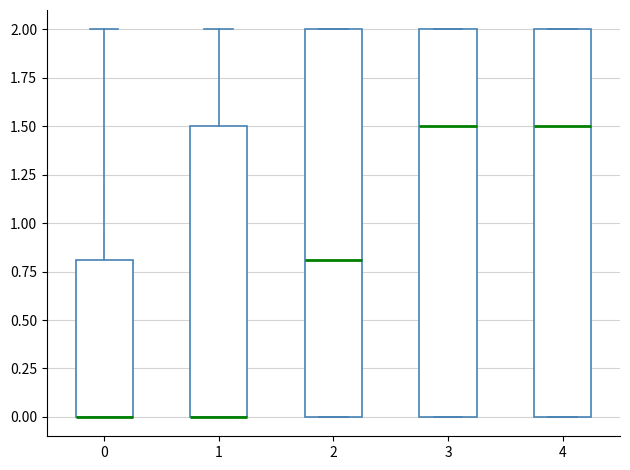

Reading left to right, transcribe this box plot: for each box, give where its median line is, the range the box spans, and where its two whiskers end, as read against the y-axis. The values are not printed on the chart, so give them approximately, as read against the axis.

0: median 0.0 (drawn on the box's lower edge), box 0.0 to 0.8, whiskers 0.0 to 2.0
1: median 0.0 (drawn on the box's lower edge), box 0.0 to 1.5, whiskers 0.0 to 2.0
2: median 0.8, box 0.0 to 2.0, whiskers 0.0 to 2.0
3: median 1.5, box 0.0 to 2.0, whiskers 0.0 to 2.0
4: median 1.5, box 0.0 to 2.0, whiskers 0.0 to 2.0